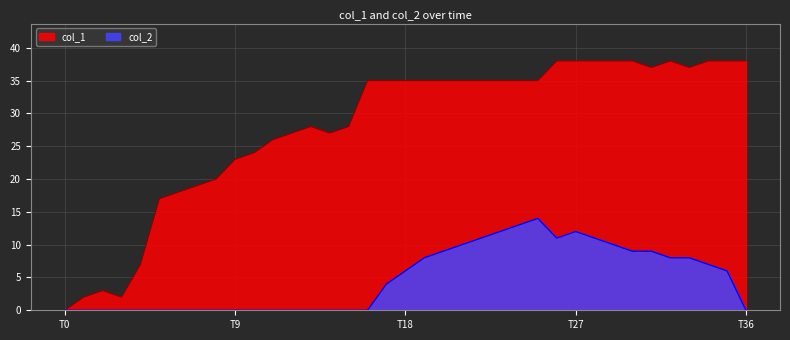

Rank the series by their maximum value, from lowest to highest.

col_2, col_1